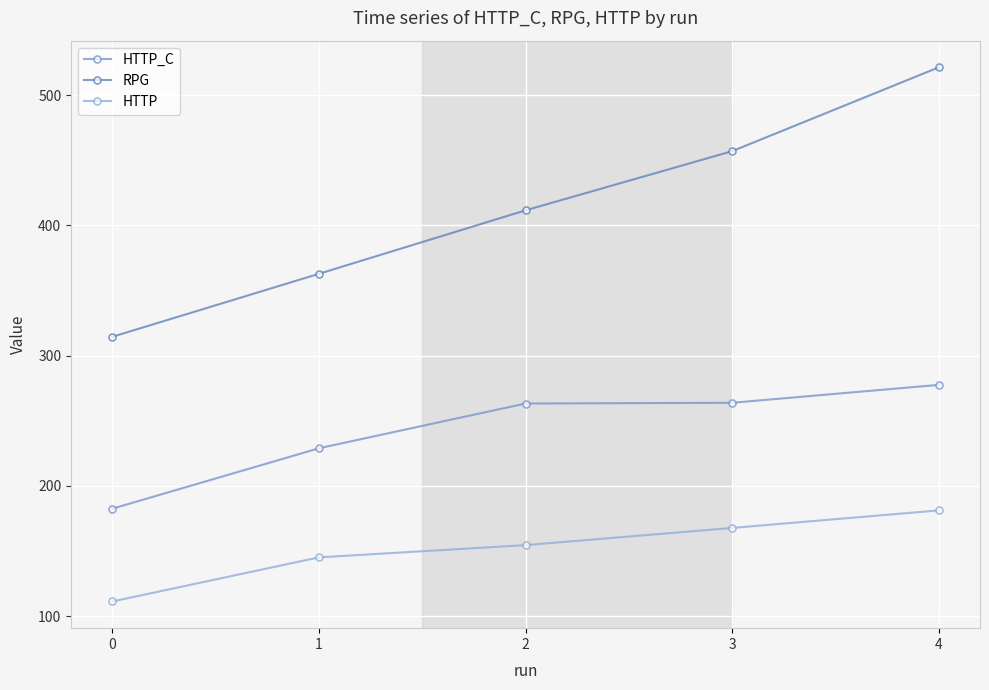

Reading left to right, what are all the values shown in this chart?

HTTP_C: 182.6	228.9	263.3	263.8	277.6
RPG: 314.5	362.8	411.5	456.9	521.2
HTTP: 111.4	145.2	154.6	167.8	181.2